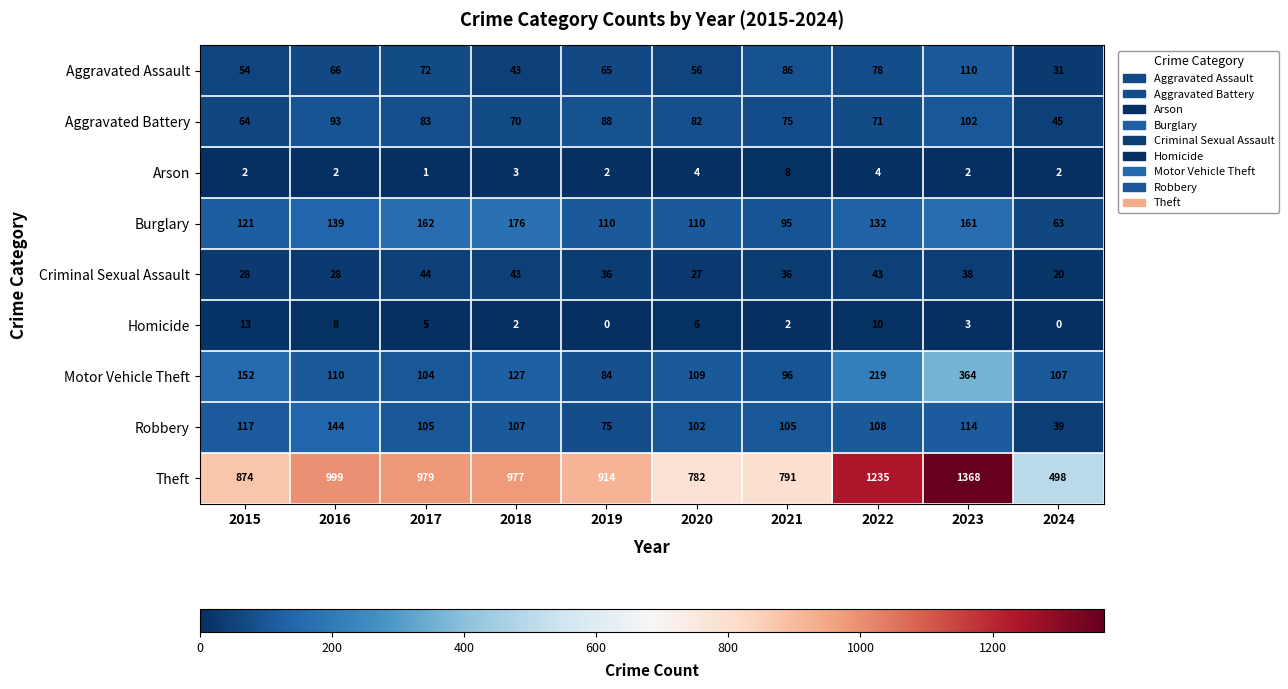

Where does the Motor Vehicle Theft series first go above 110?

2015